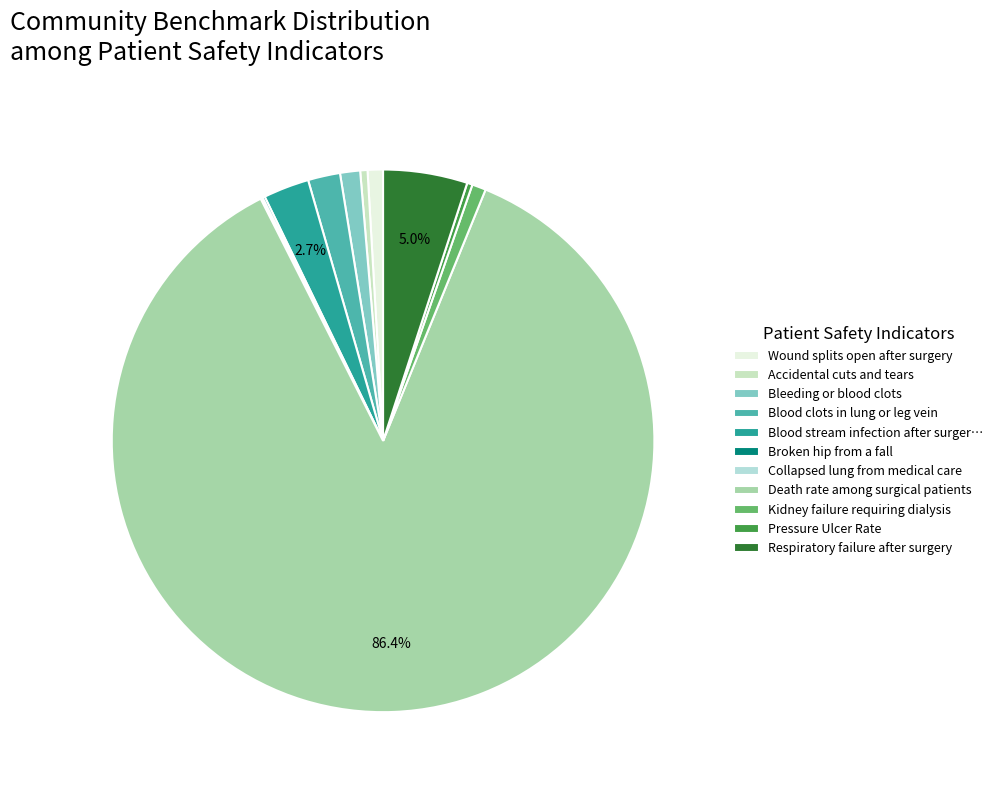

Do Wound splits open after surgery and Broken hip from a fall together represent more than half of the pie?

No